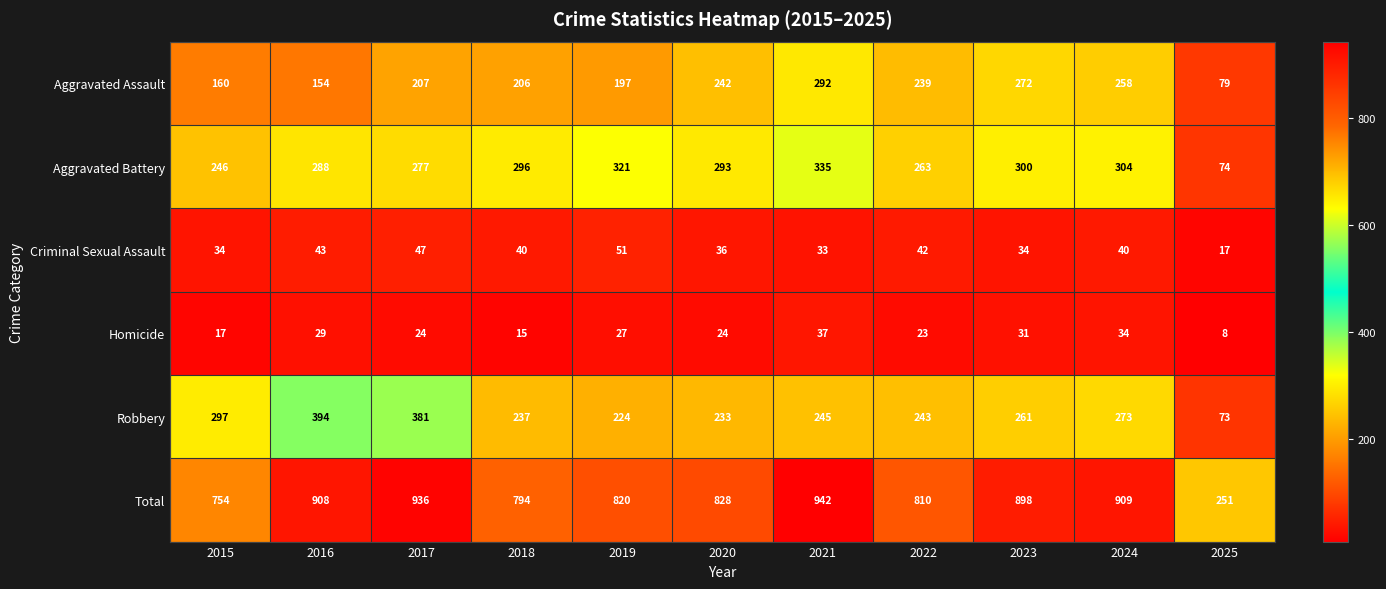

What is the difference between the second highest and second lowest values in the Homicide series?

19